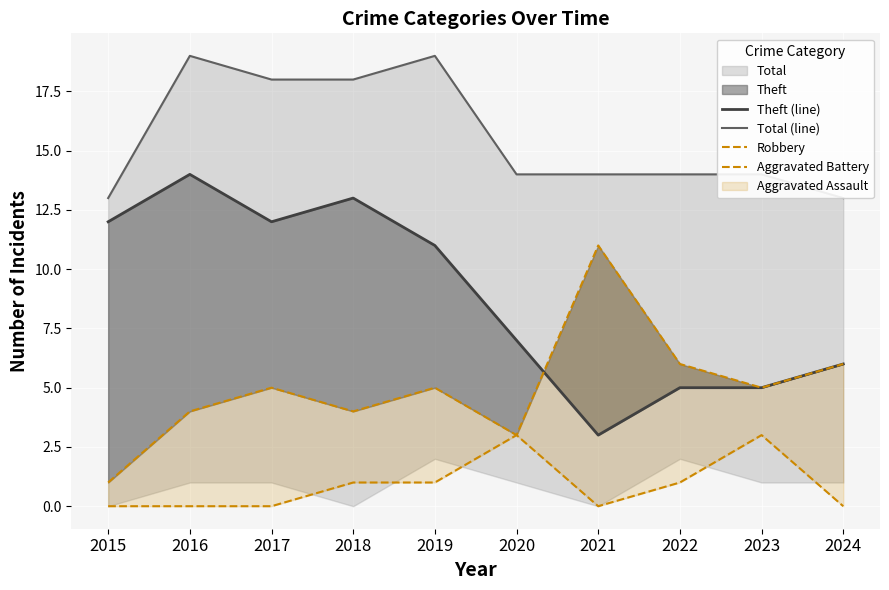

Is it true that Robbery equals 18 at 2021?

False